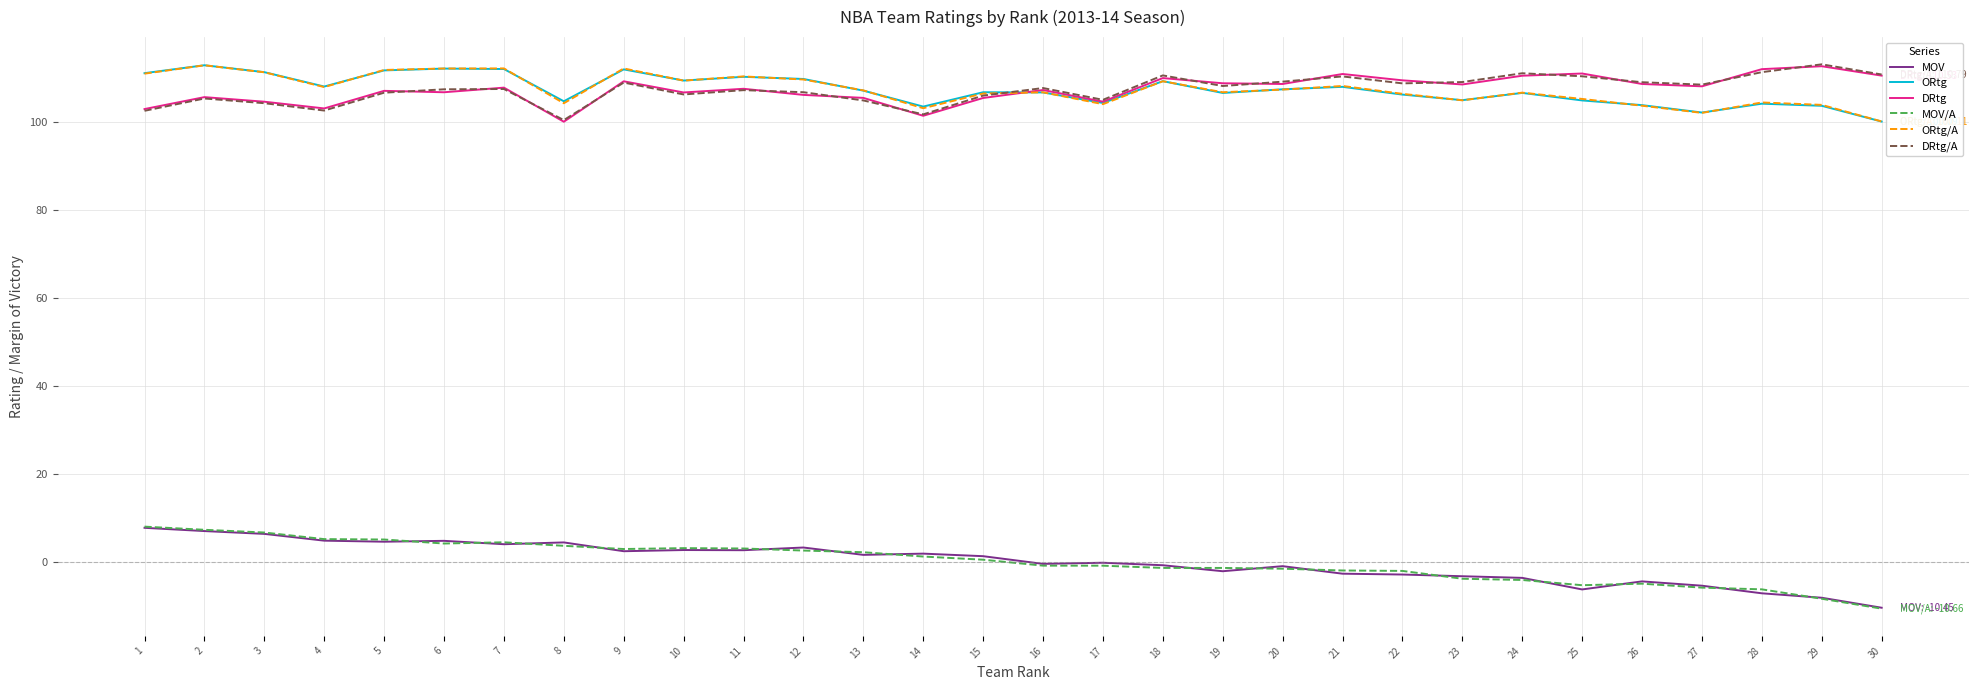

Which series has the largest range (max minus min)?

MOV/A